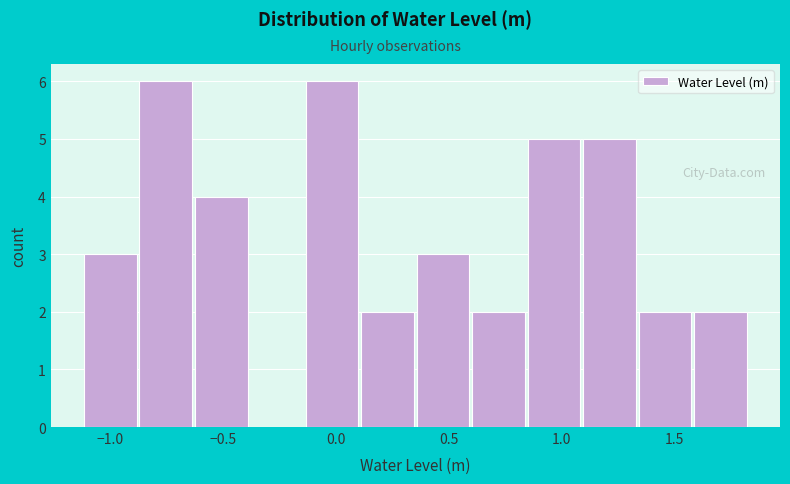

Reading left to right, transcribe this chart: for each bar, give the range it covers on the x-axis and its height. Neither the bar edges nor the heights are printed on the chart, so give them approximately, as read against the axes.

-1.10 to -0.85: 3
-0.85 to -0.65: 6
-0.65 to -0.40: 4
-0.40 to -0.15: 0
-0.15 to 0.10: 6
0.10 to 0.35: 2
0.35 to 0.60: 3
0.60 to 0.85: 2
0.85 to 1.10: 5
1.10 to 1.35: 5
1.35 to 1.60: 2
1.60 to 1.80: 2